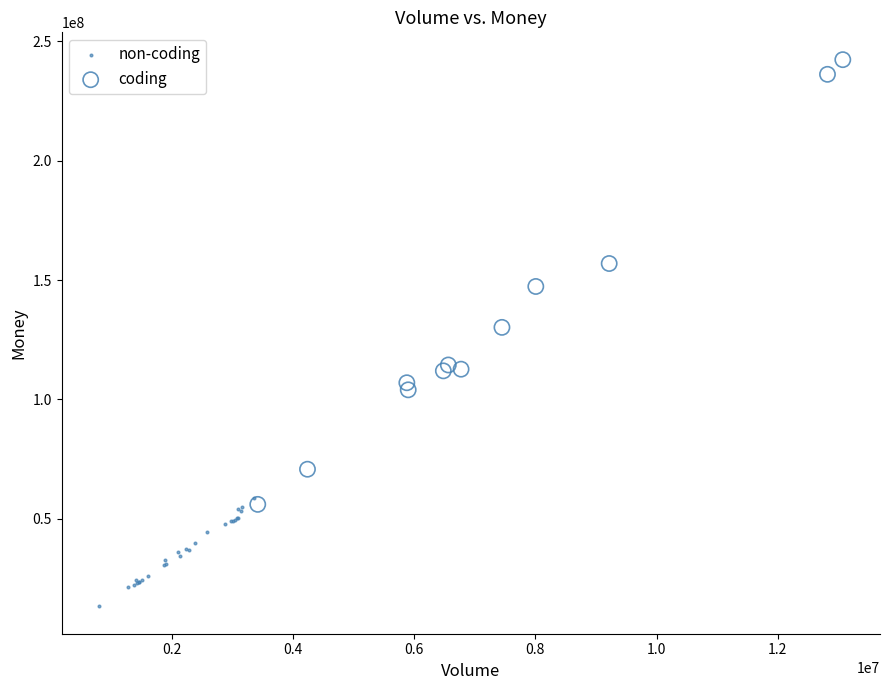

Which series has the widest spread of Y values?

coding